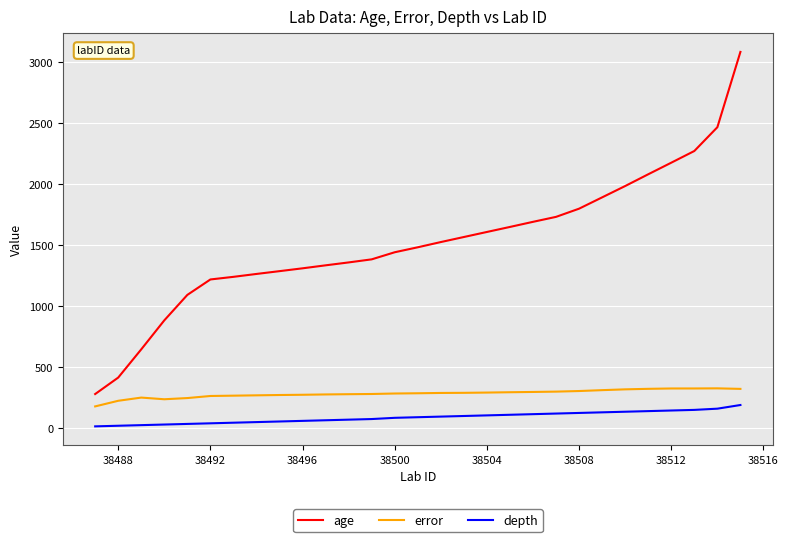

True or false: age and depth intersect in this chart.

False